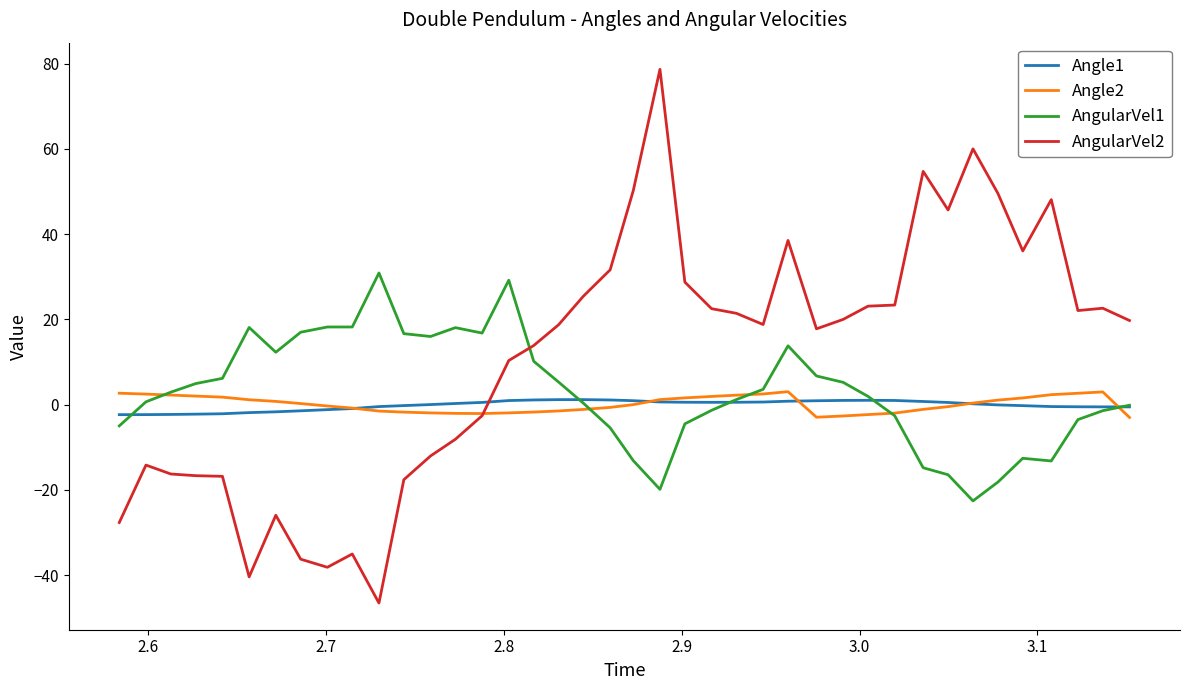

What is the minimum value shown in the chart?

-46.6